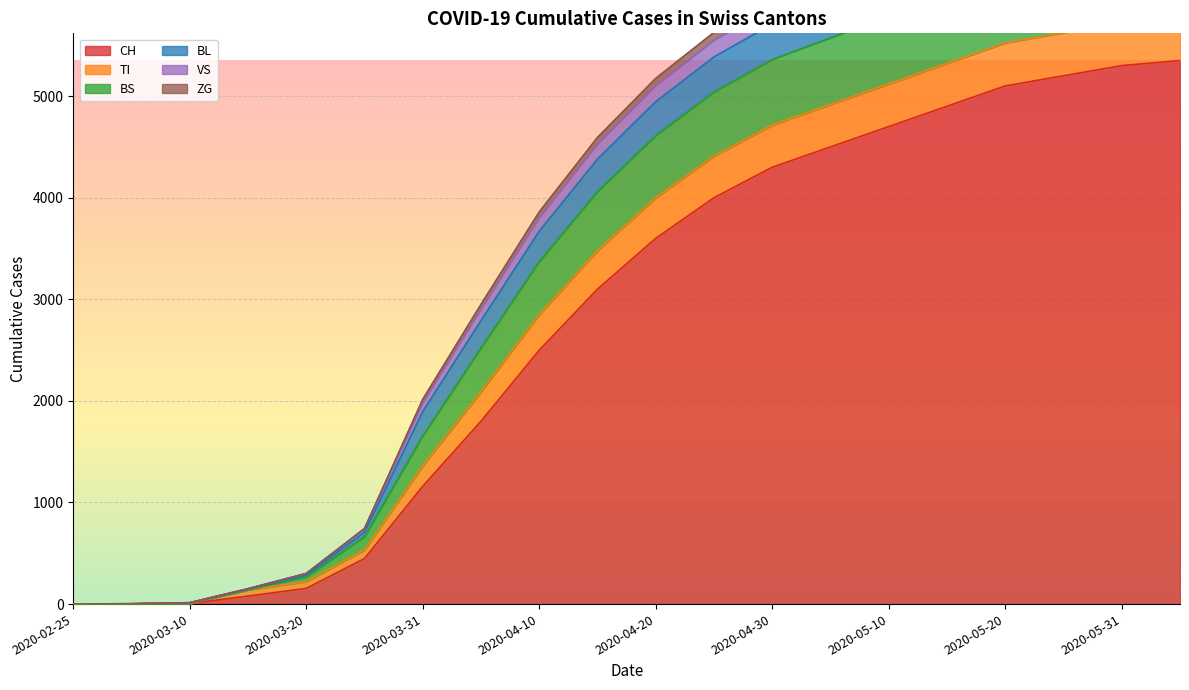

True or false: ZG and CH cross at least once.

False